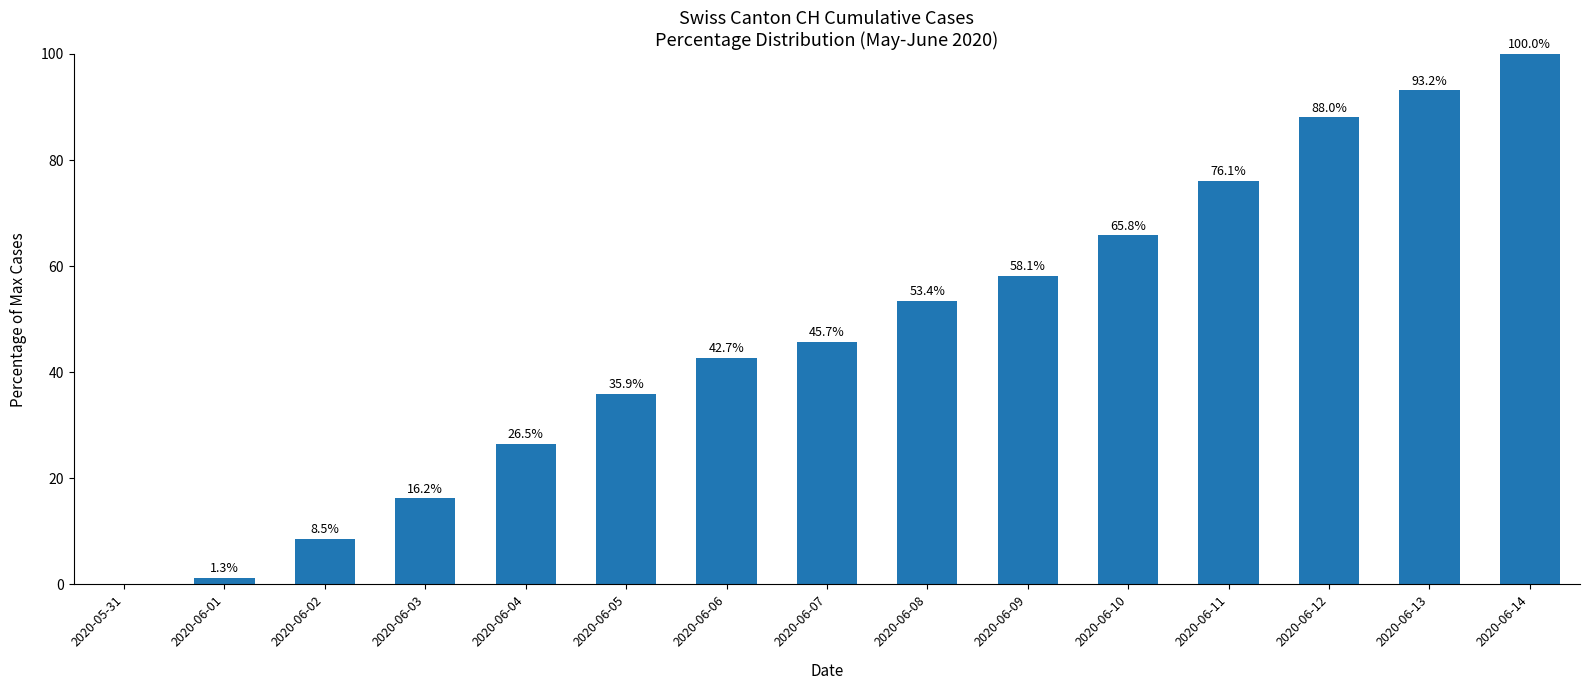

Reading left to right, what are all the values shown in this chart?

0.0	1.3	8.5	16.2	26.5	35.9	42.7	45.7	53.4	58.1	65.8	76.1	88.0	93.2	100.0